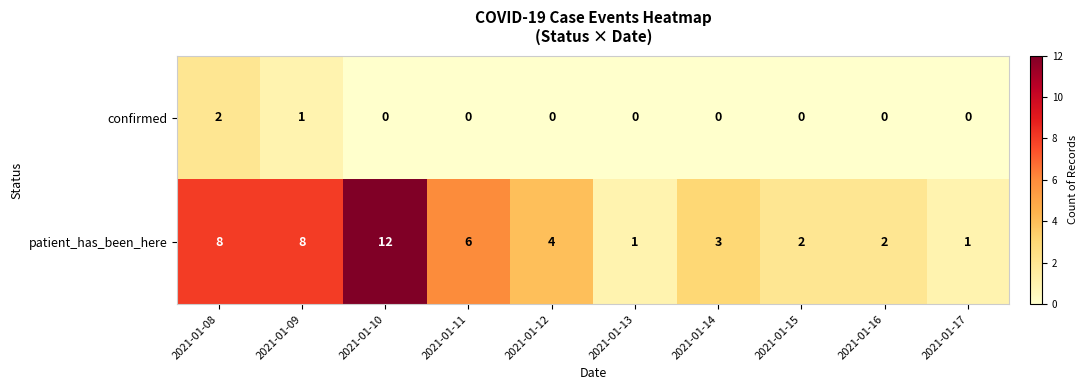

True or false: patient_has_been_here has a value of 2 at 2021-01-15.

True